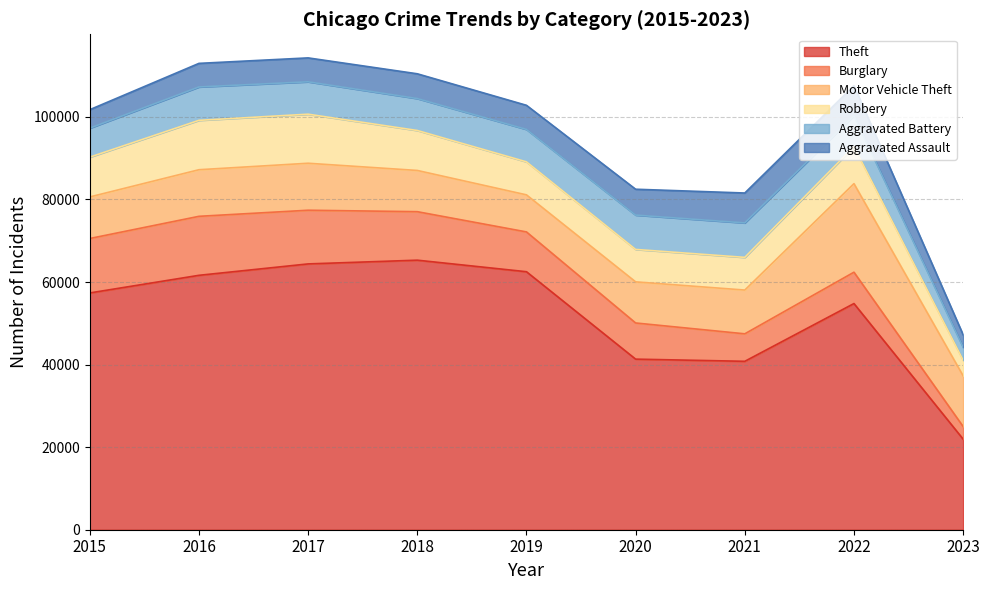

Which series has the largest range (max minus min)?

Theft